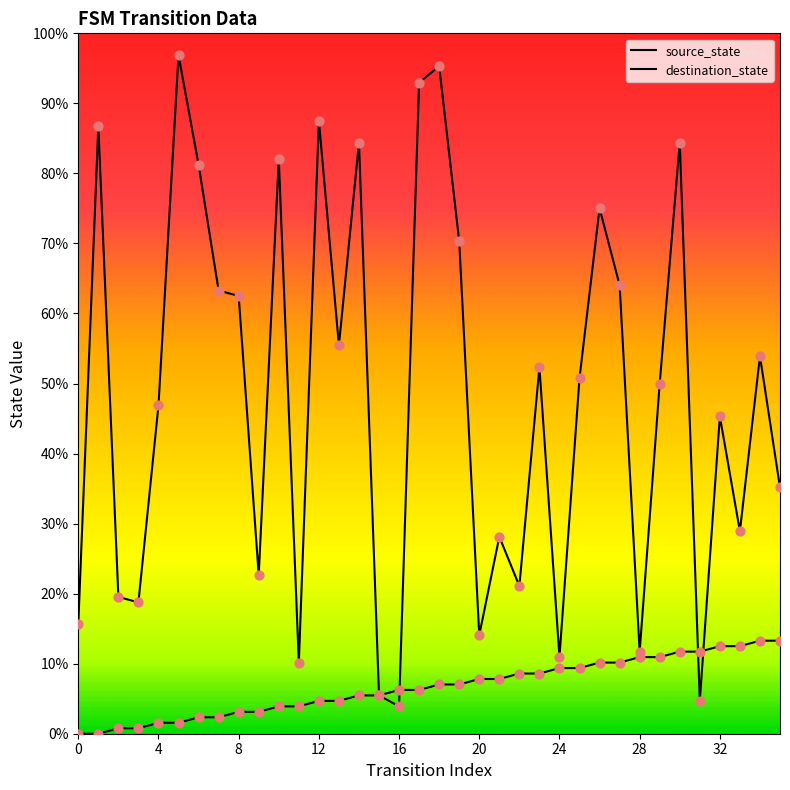

How many lines are shown in the chart?

2